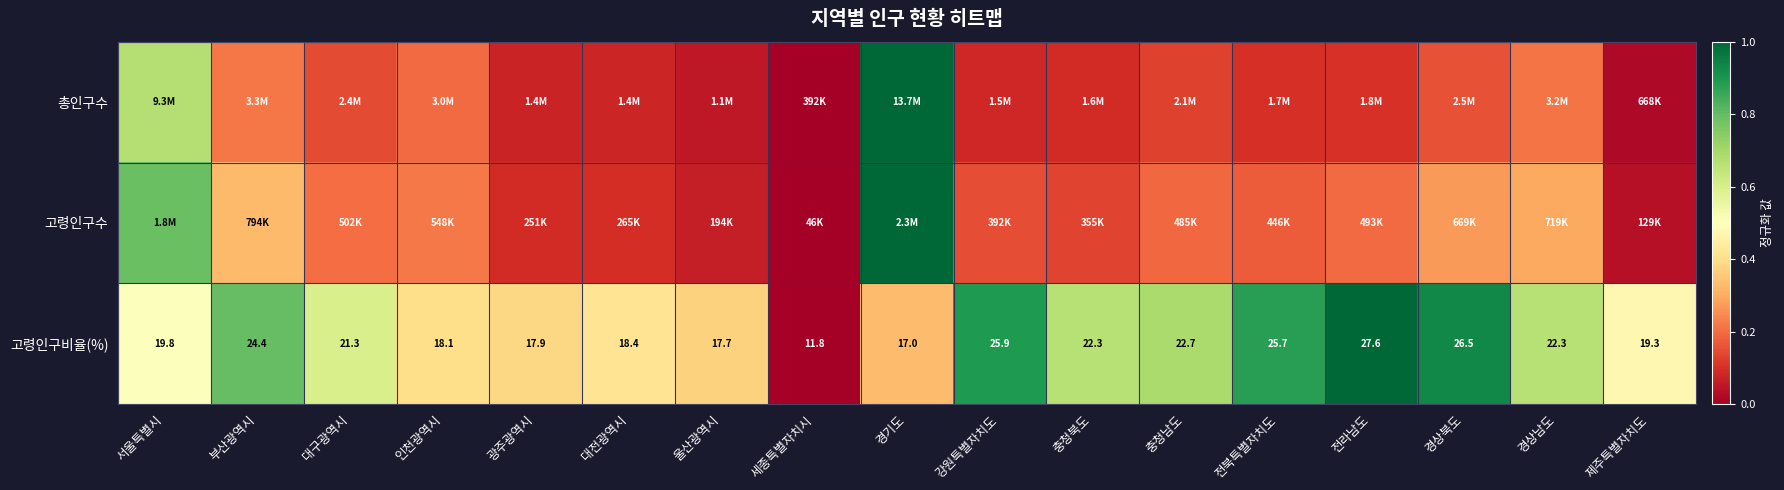

Where is 고령인구비율(%) nearest to the value 19?

제주특별자치도